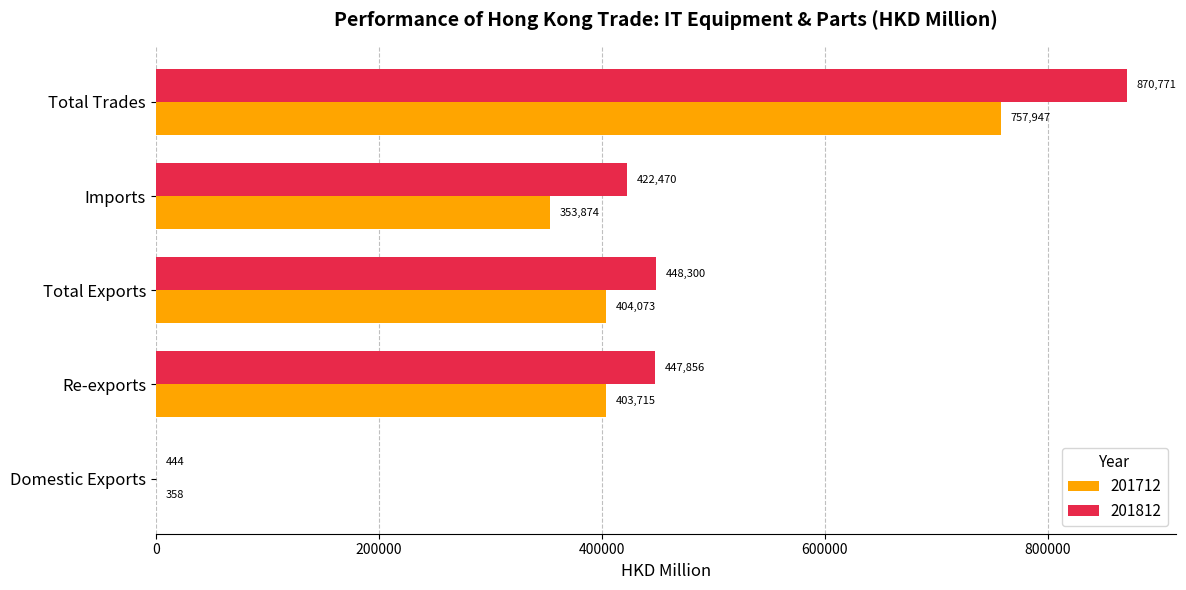

Which series has the largest total across all categories?

201812